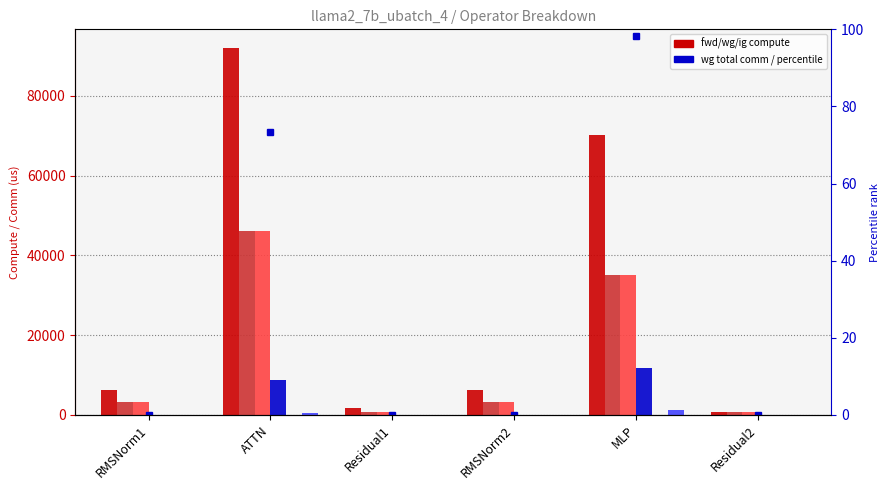

Which series has the largest range (max minus min)?

fwd compute